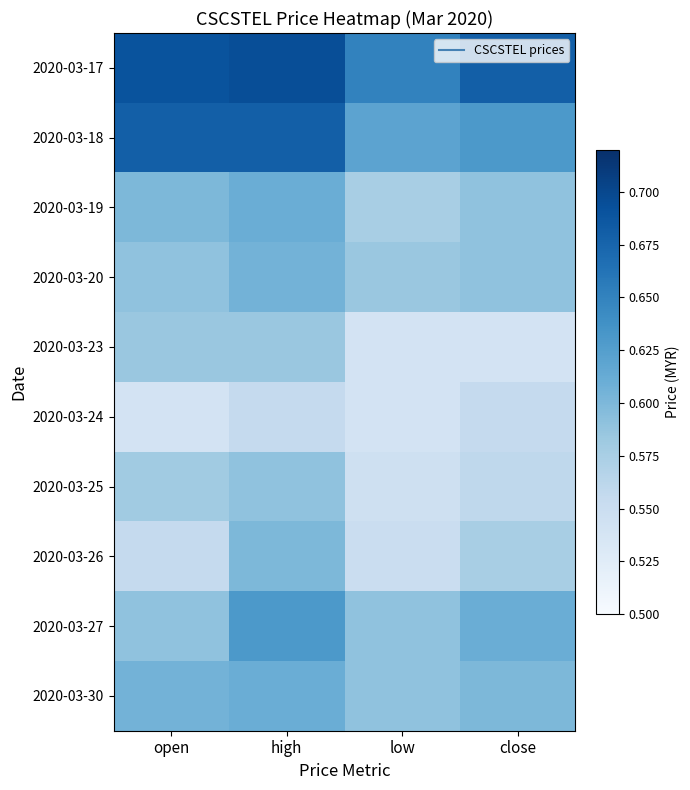

Reading right to left, extract all data points from this chart.

2020-03-17: close=0.7	low=0.7	high=0.7	open=0.7
2020-03-18: close=0.6	low=0.6	high=0.7	open=0.7
2020-03-19: close=0.6	low=0.6	high=0.6	open=0.6
2020-03-20: close=0.6	low=0.6	high=0.6	open=0.6
2020-03-23: close=0.5	low=0.5	high=0.6	open=0.6
2020-03-24: close=0.6	low=0.5	high=0.6	open=0.5
2020-03-25: close=0.6	low=0.5	high=0.6	open=0.6
2020-03-26: close=0.6	low=0.6	high=0.6	open=0.6
2020-03-27: close=0.6	low=0.6	high=0.6	open=0.6
2020-03-30: close=0.6	low=0.6	high=0.6	open=0.6